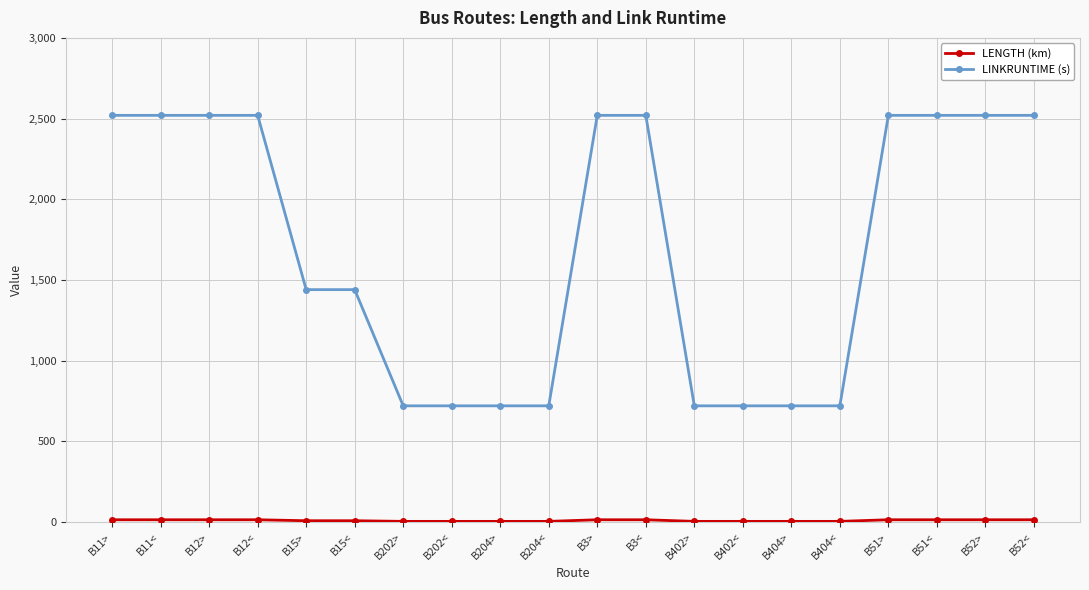

The value of LINKRUNTIME (s) at B52> is 2520. True or false?

True